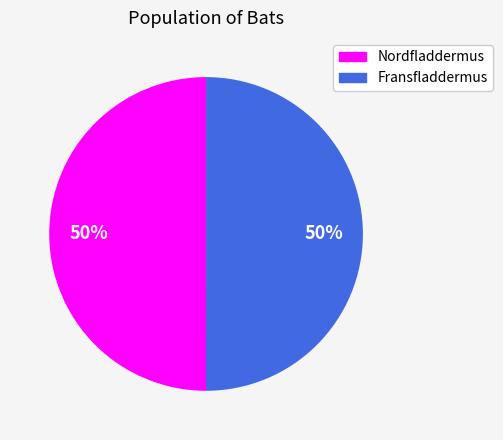

The Fransfladdermus slice represents 50% of the pie. True or false?

True